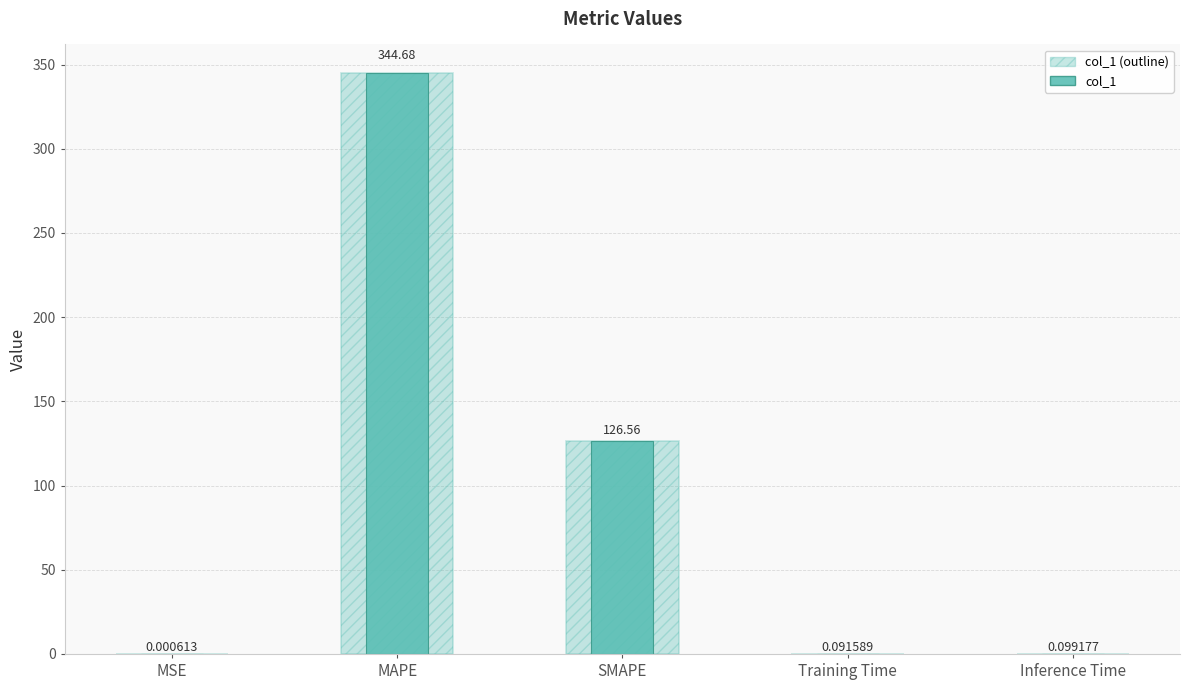

True or false: col_1 has a value of 564.6 at MAPE.

False